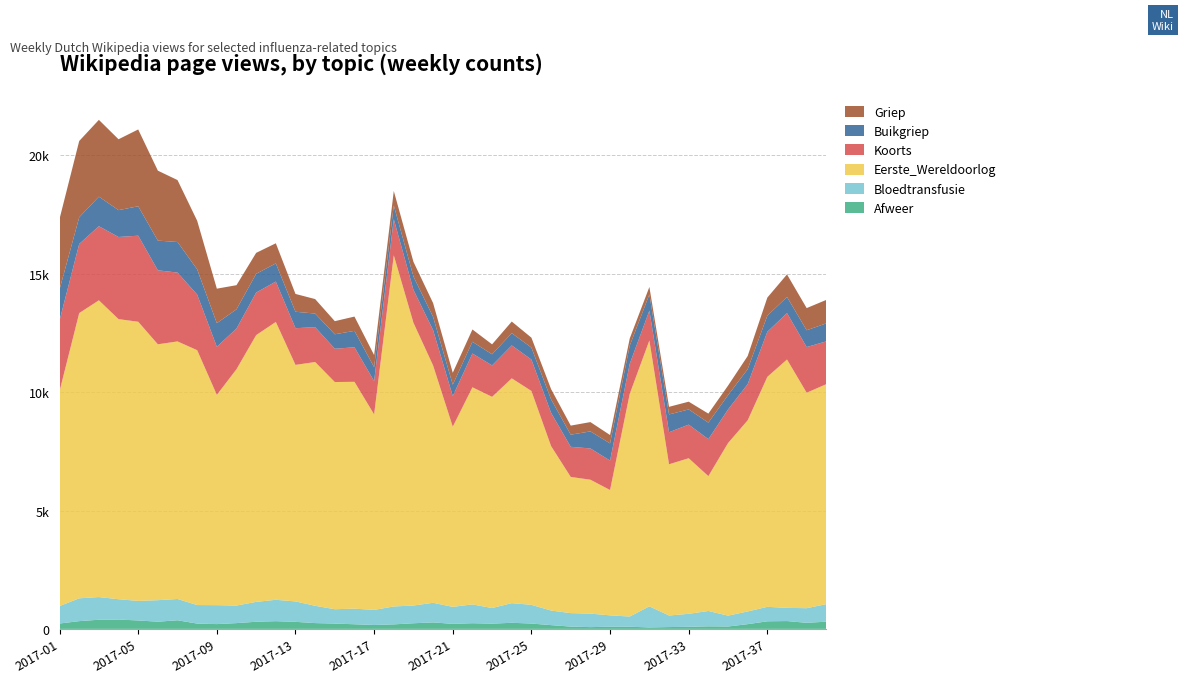

Reading right to left, extract all data points from this chart.

Afweer: 2017-40=305	2017-39=257	2017-38=331	2017-37=321	2017-36=200	2017-35=101	2017-34=108	2017-33=89	2017-32=77	2017-31=62	2017-30=91	2017-29=92	2017-28=75	2017-27=97	2017-26=159	2017-25=226	2017-24=258	2017-23=221	2017-22=240	2017-21=213	2017-20=274	2017-19=238	2017-18=191	2017-17=165	2017-16=196	2017-15=225	2017-14=245	2017-13=298	2017-12=326	2017-11=302	2017-10=244	2017-09=203	2017-08=224	2017-07=364	2017-06=304	2017-05=356	2017-04=395	2017-03=387	2017-02=328	2017-01=227
Bloedtransfusie: 2017-40=741	2017-39=617	2017-38=558	2017-37=611	2017-36=537	2017-35=459	2017-34=649	2017-33=548	2017-32=489	2017-31=891	2017-30=431	2017-29=480	2017-28=571	2017-27=570	2017-26=616	2017-25=791	2017-24=830	2017-23=660	2017-22=795	2017-21=718	2017-20=829	2017-19=749	2017-18=757	2017-17=638	2017-16=659	2017-15=606	2017-14=731	2017-13=863	2017-12=903	2017-11=839	2017-10=742	2017-09=800	2017-08=783	2017-07=899	2017-06=909	2017-05=827	2017-04=858	2017-03=958	2017-02=964	2017-01=737
Eerste_Wereldoorlog: 2017-40=9293	2017-39=9102	2017-38=10491	2017-37=9715	2017-36=8074	2017-35=7289	2017-34=5697	2017-33=6572	2017-32=6388	2017-31=11231	2017-30=9406	2017-29=5295	2017-28=5656	2017-27=5752	2017-26=6948	2017-25=9034	2017-24=9496	2017-23=8922	2017-22=9171	2017-21=7611	2017-20=10023	2017-19=11945	2017-18=14833	2017-17=8257	2017-16=9582	2017-15=9597	2017-14=10297	2017-13=9991	2017-12=11738	2017-11=11269	2017-10=9984	2017-09=8883	2017-08=10766	2017-07=10880	2017-06=10809	2017-05=11792	2017-04=11832	2017-03=12535	2017-02=12049	2017-01=9081
Koorts: 2017-40=1807	2017-39=1929	2017-38=1959	2017-37=1904	2017-36=1528	2017-35=1418	2017-34=1560	2017-33=1421	2017-32=1353	2017-31=1261	2017-30=1266	2017-29=1244	2017-28=1320	2017-27=1273	2017-26=1404	2017-25=1326	2017-24=1391	2017-23=1327	2017-22=1427	2017-21=1292	2017-20=1495	2017-19=1389	2017-18=1527	2017-17=1407	2017-16=1459	2017-15=1406	2017-14=1473	2017-13=1550	2017-12=1705	2017-11=1797	2017-10=1717	2017-09=2031	2017-08=2349	2017-07=2909	2017-06=3125	2017-05=3635	2017-04=3470	2017-03=3130	2017-02=2920	2017-01=2987
Buikgriep: 2017-40=760	2017-39=710	2017-38=682	2017-37=681	2017-36=631	2017-35=604	2017-34=699	2017-33=641	2017-32=751	2017-31=684	2017-30=767	2017-29=725	2017-28=720	2017-27=512	2017-26=569	2017-25=505	2017-24=517	2017-23=469	2017-22=495	2017-21=483	2017-20=556	2017-19=563	2017-18=578	2017-17=588	2017-16=693	2017-15=611	2017-14=574	2017-13=695	2017-12=767	2017-11=792	2017-10=812	2017-09=997	2017-08=1064	2017-07=1291	2017-06=1255	2017-05=1243	2017-04=1133	2017-03=1248	2017-02=1124	2017-01=1309
Griep: 2017-40=992	2017-39=936	2017-38=953	2017-37=763	2017-36=557	2017-35=404	2017-34=381	2017-33=327	2017-32=323	2017-31=315	2017-30=303	2017-29=353	2017-28=394	2017-27=383	2017-26=435	2017-25=420	2017-24=491	2017-23=421	2017-22=520	2017-21=502	2017-20=585	2017-19=622	2017-18=613	2017-17=512	2017-16=604	2017-15=554	2017-14=612	2017-13=752	2017-12=850	2017-11=885	2017-10=1020	2017-09=1458	2017-08=2054	2017-07=2616	2017-06=2955	2017-05=3244	2017-04=2995	2017-03=3244	2017-02=3225	2017-01=2983